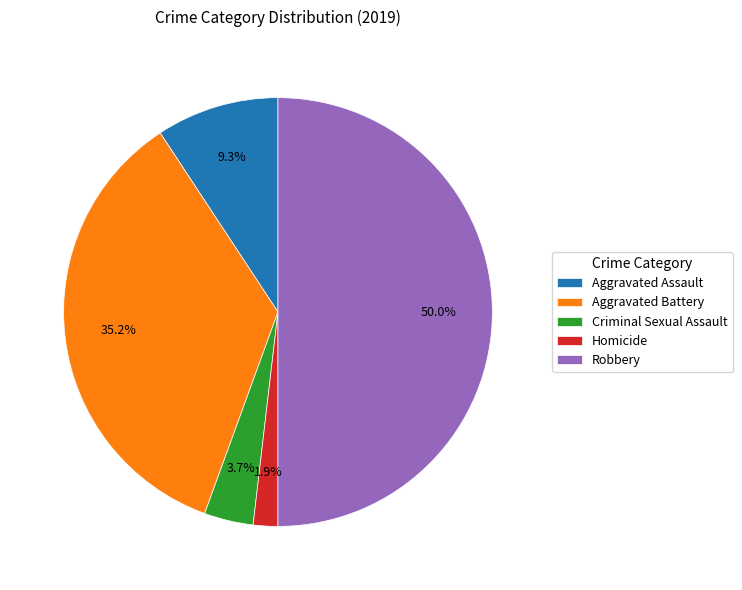

The Criminal Sexual Assault slice represents 13% of the pie. True or false?

False